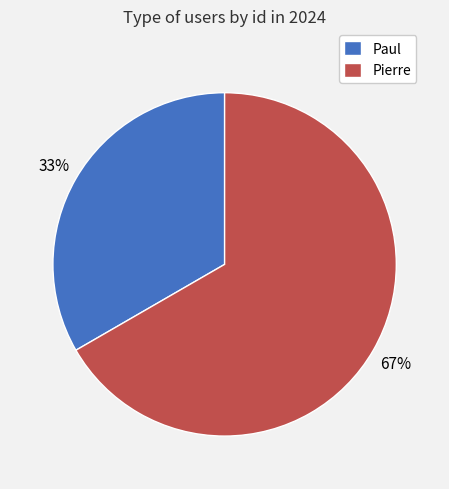

Is the sum of Pierre and Paul greater than half?

Yes